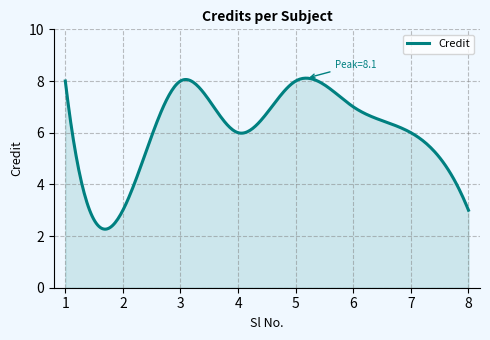

What is the minimum value shown in the chart?

2.3